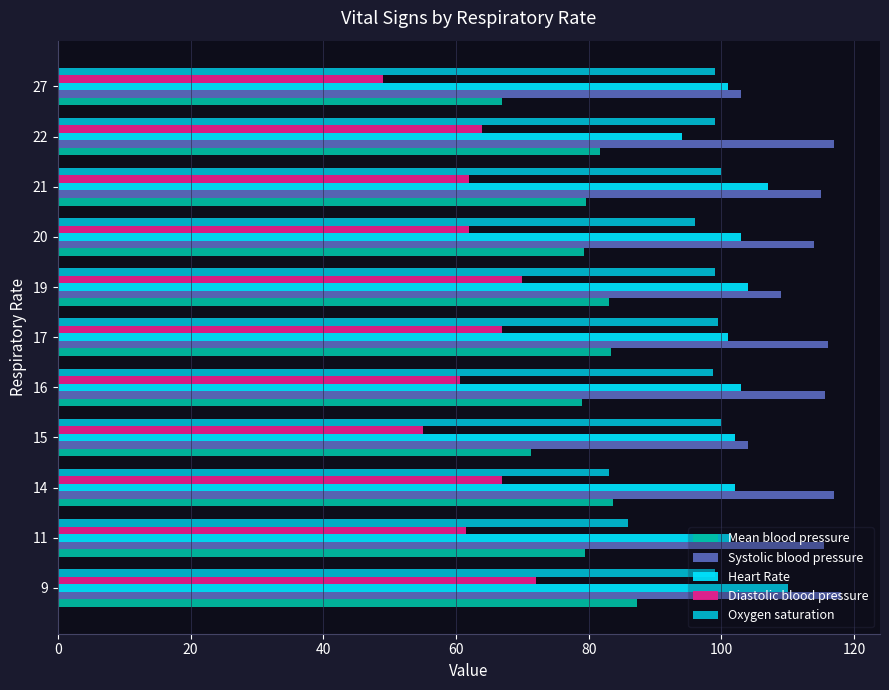

What is the total value across all series at 15?

432.3